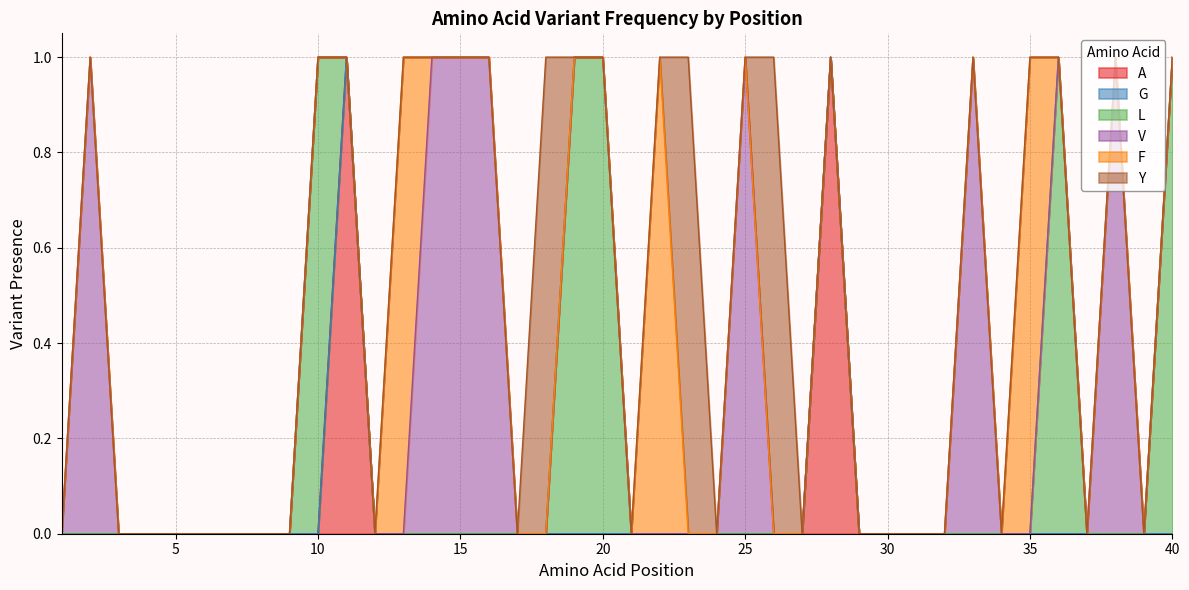

How many intersections are there between F and Y?

1